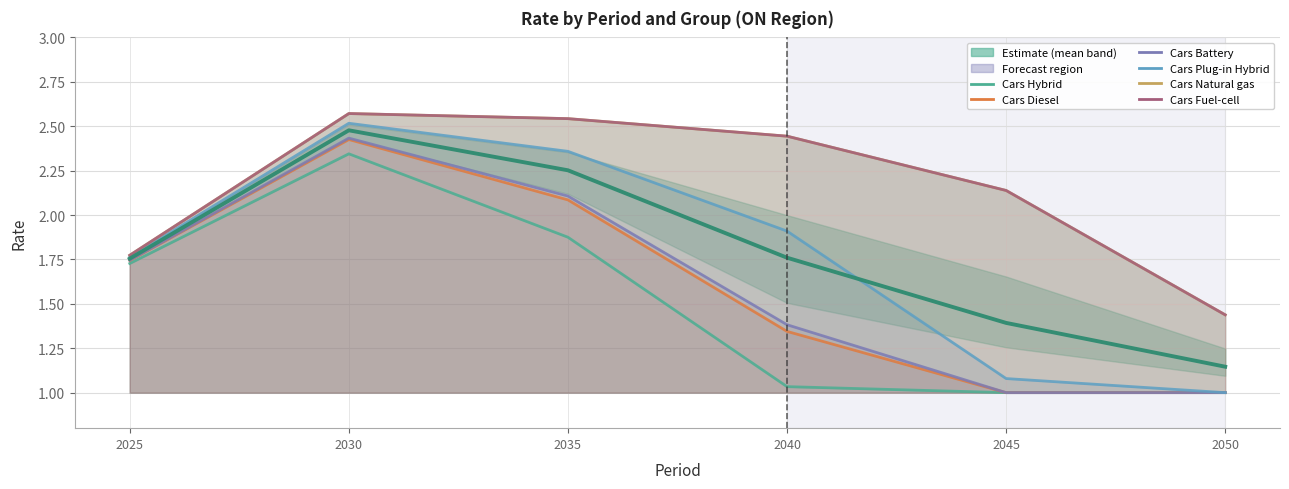

Reading left to right, transcribe all the data shown in this chart.

Cars Hybrid: 1.7	2.3	1.9	1.0	1.0	1.0
Cars Diesel: 1.7	2.4	2.1	1.3	1.0	1.0
Cars Battery: 1.7	2.4	2.1	1.4	1.0	1.0
Cars Plug-in Hybrid: 1.8	2.5	2.4	1.9	1.1	1.0
Cars Natural gas: 1.8	2.6	2.5	2.4	2.1	1.4
Cars Fuel-cell: 1.8	2.6	2.5	2.4	2.1	1.4